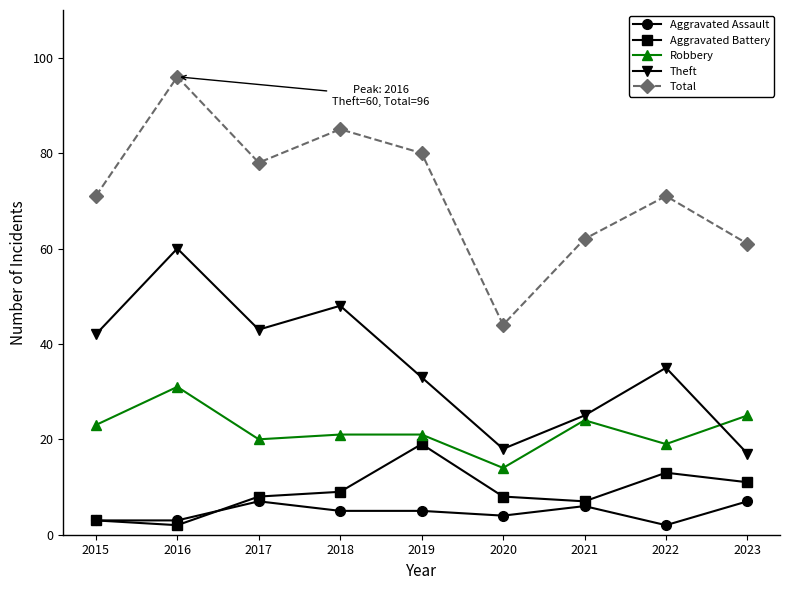

Does the chart display data point markers on the line(s)?

Yes